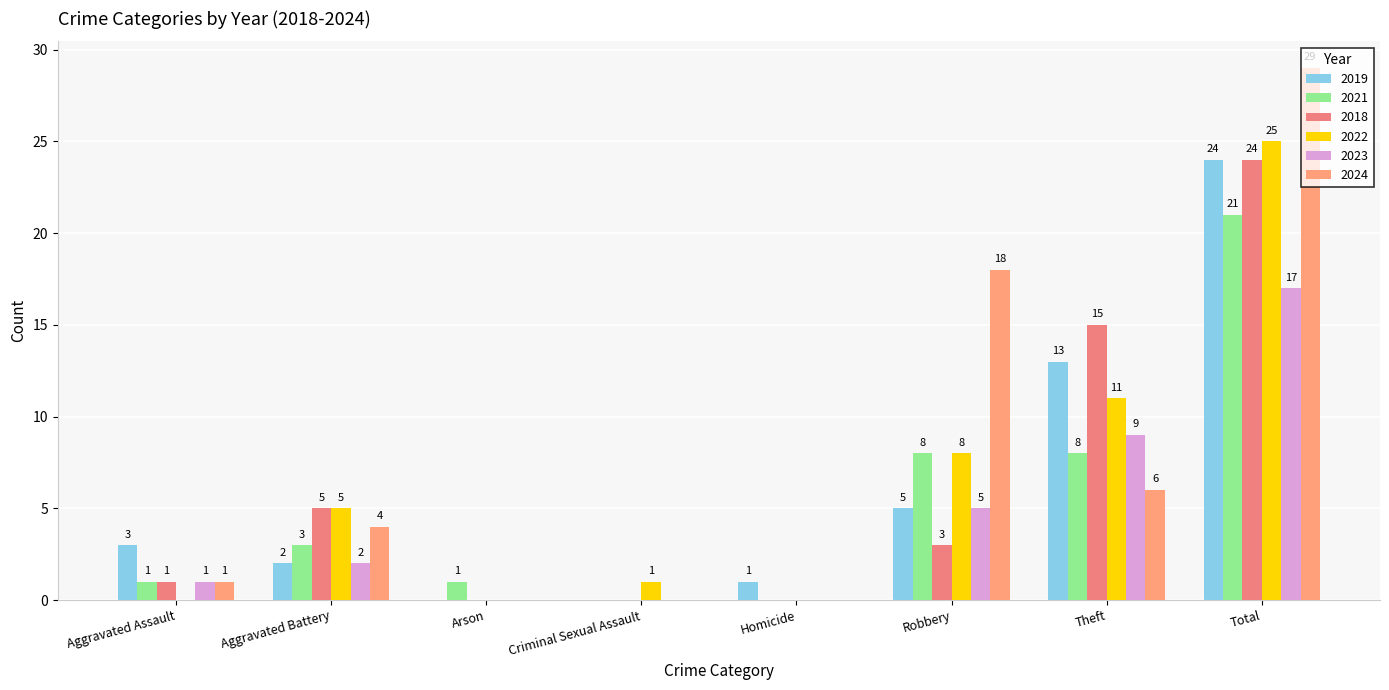

How many data points does each series have?

8